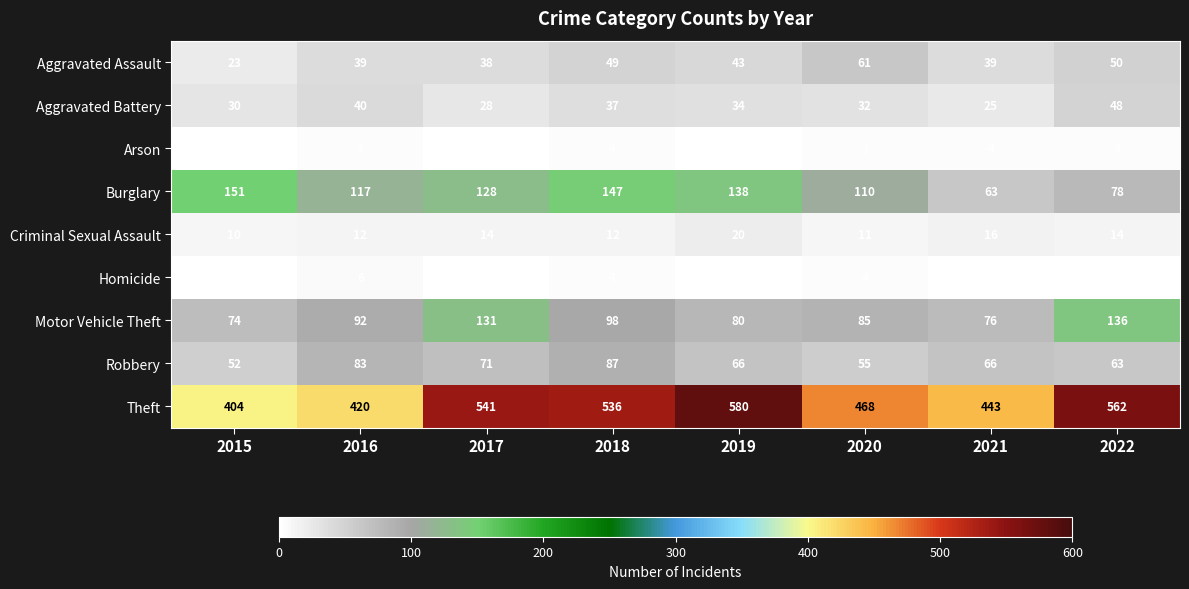

The value of Theft at 2021 is 443. True or false?

True